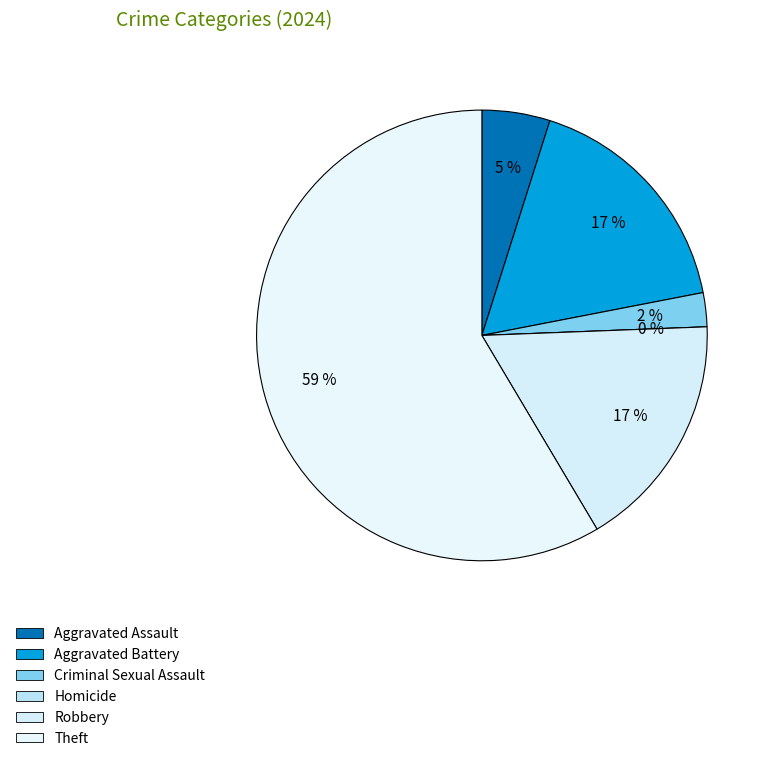

Is Criminal Sexual Assault the majority of the pie?

No